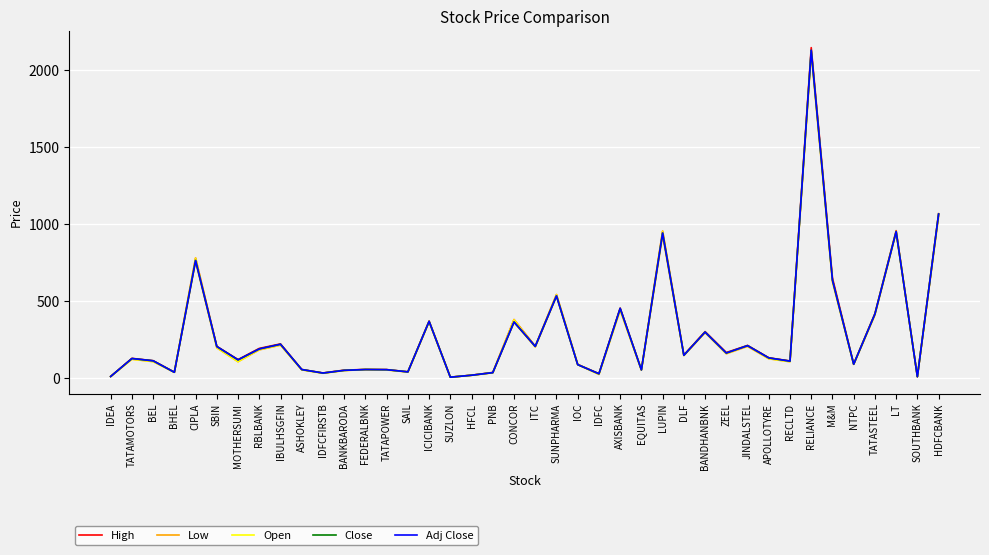

Is this an area chart (filled region under the line)?

No